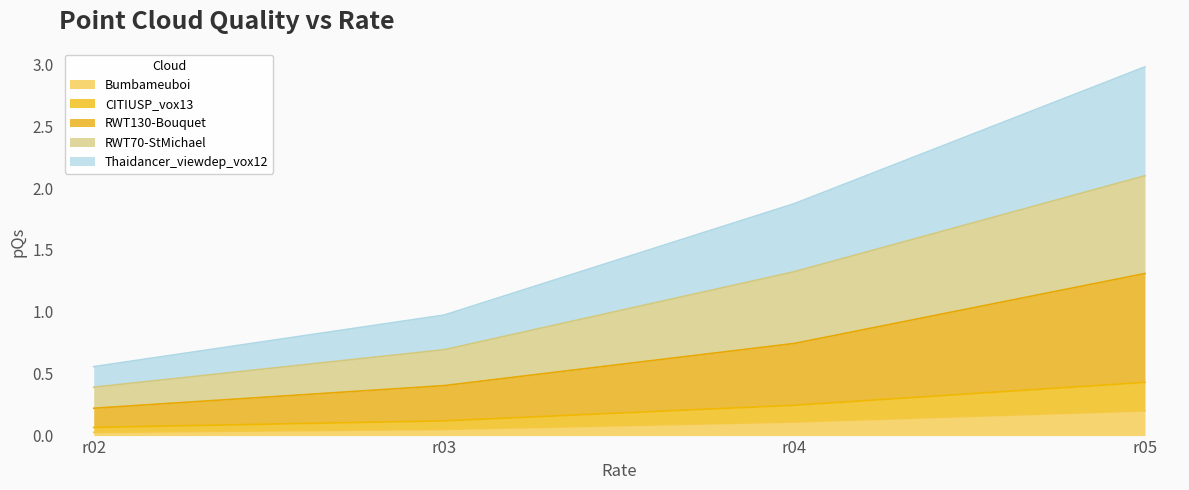

What is the sum of the CITIUSP_vox13 values at r03 and r02?

0.2